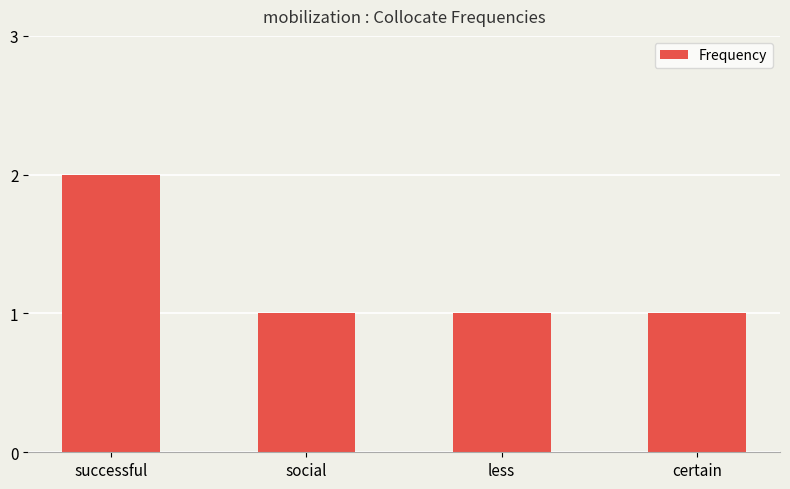

Count the number of categories in the chart.

4